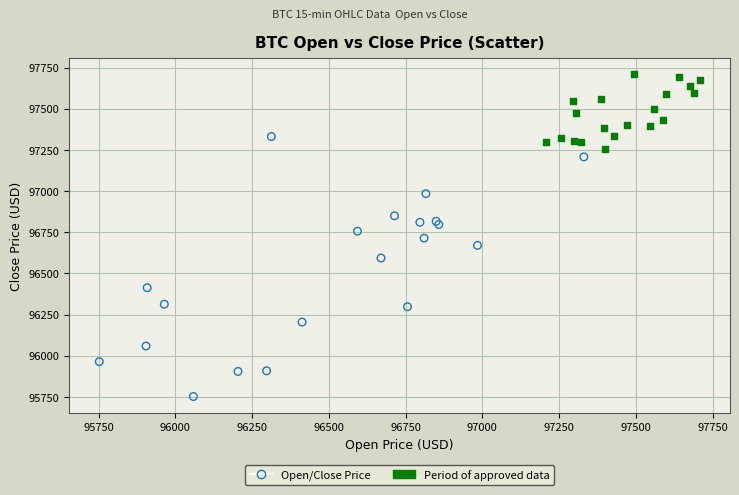

Which series contains the highest Y value?

Period of approved data